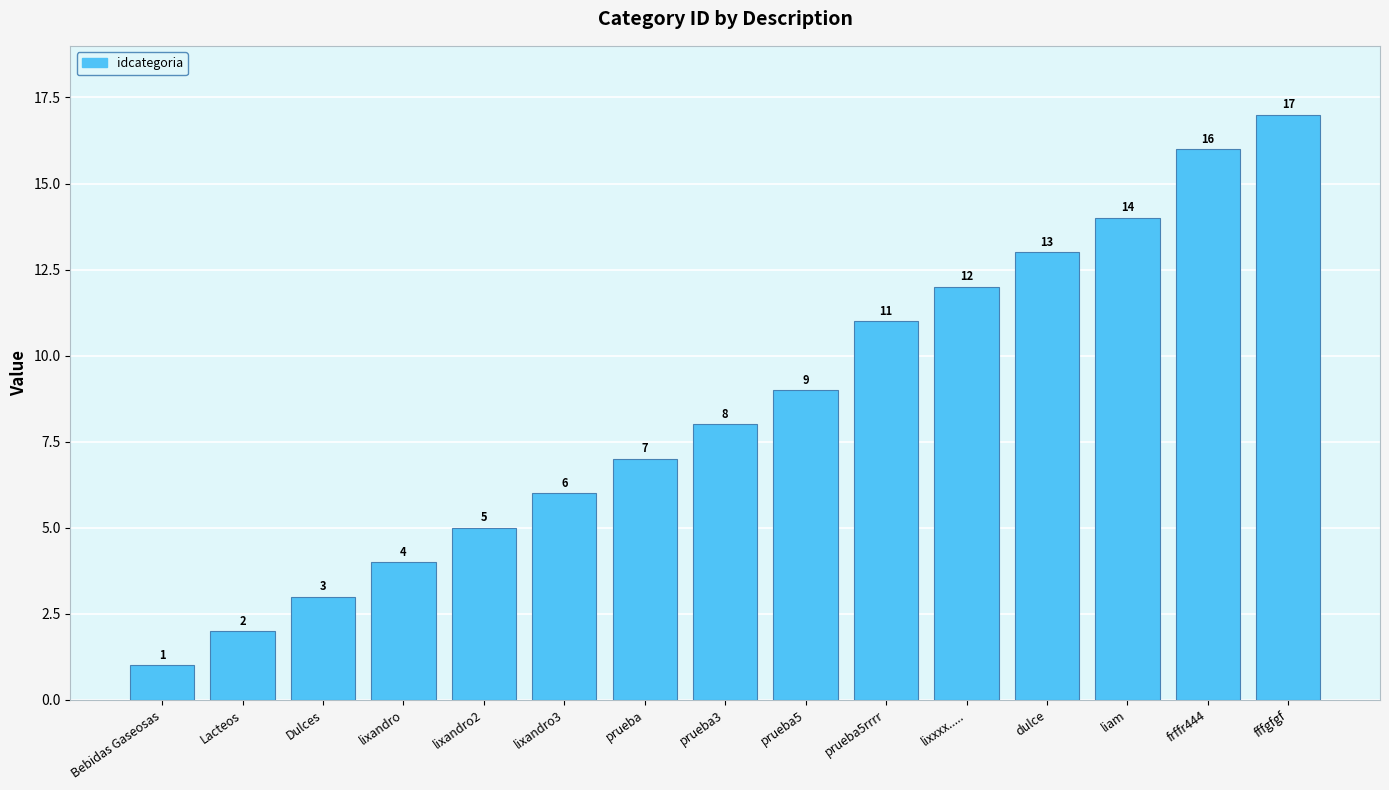

Count the number of categories in the chart.

15